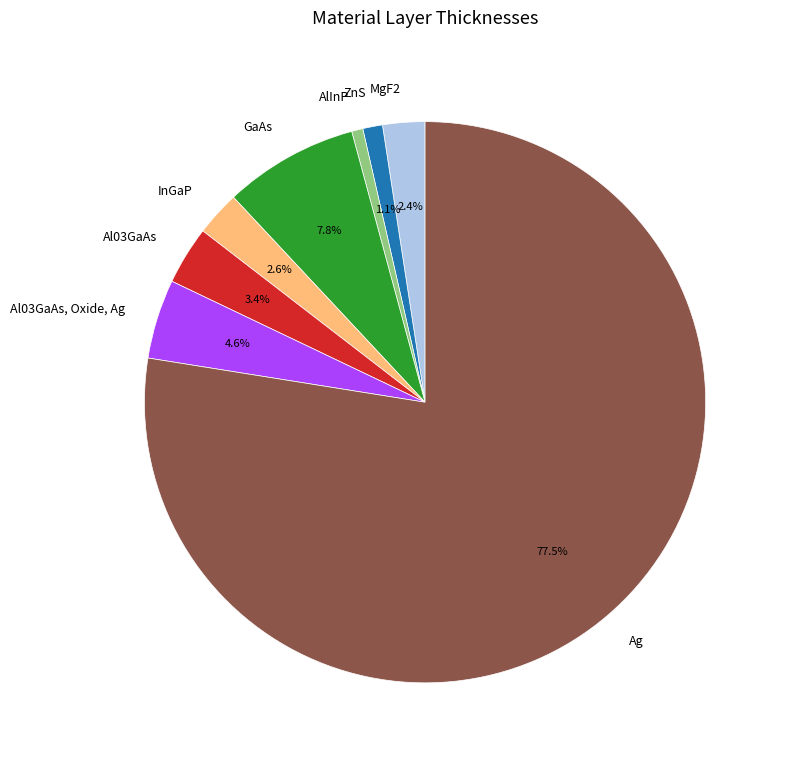

How many segments does this pie chart have?

8